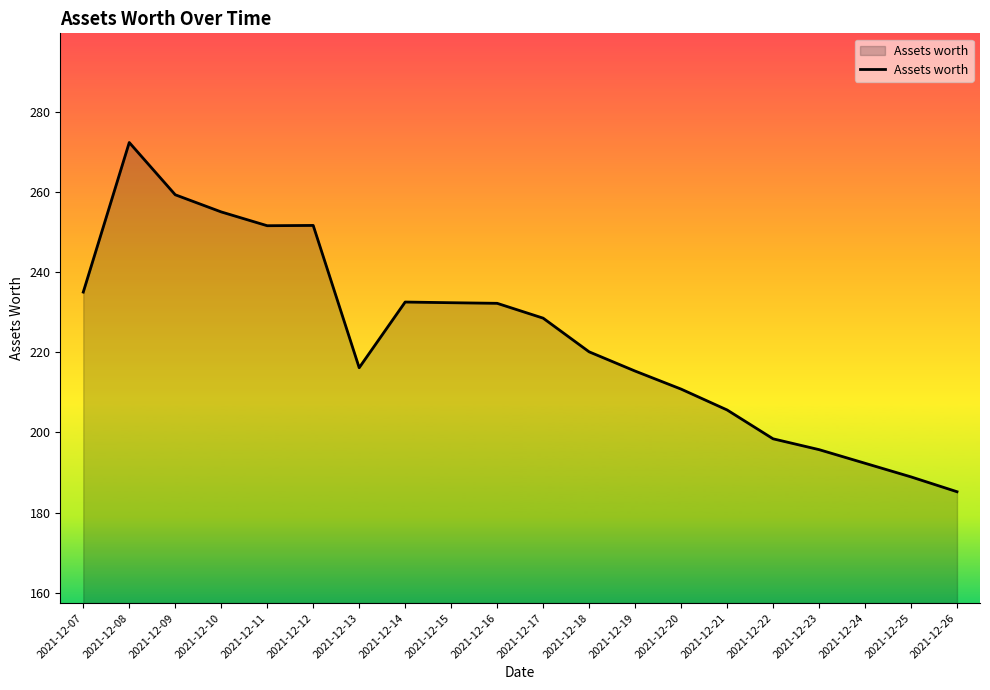

At which category does the chart reach its minimum across all series?

2021-12-26